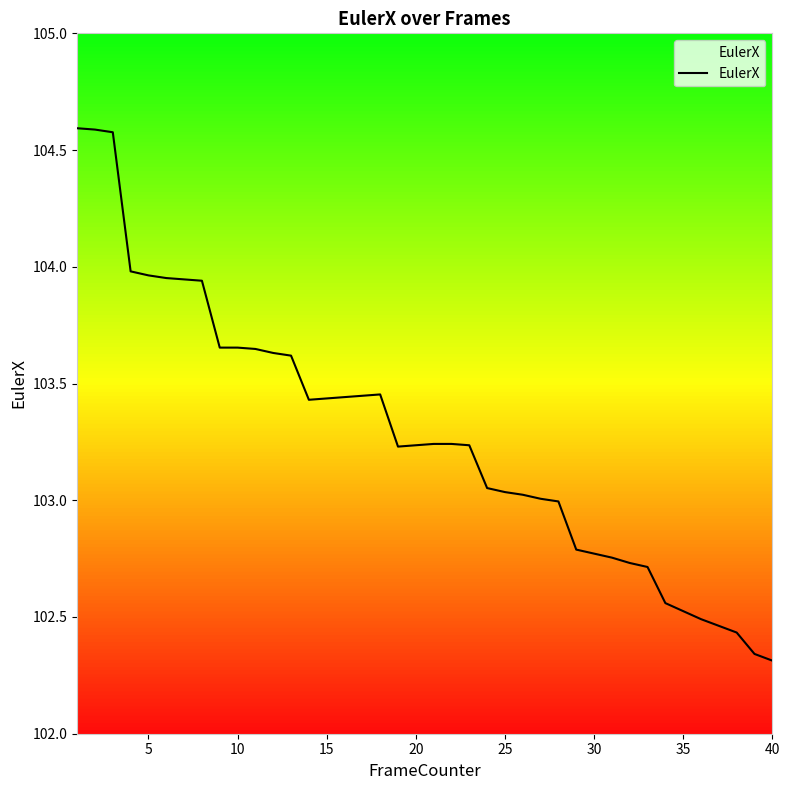

True or false: EulerX has a value of 102.3 at 40.

True